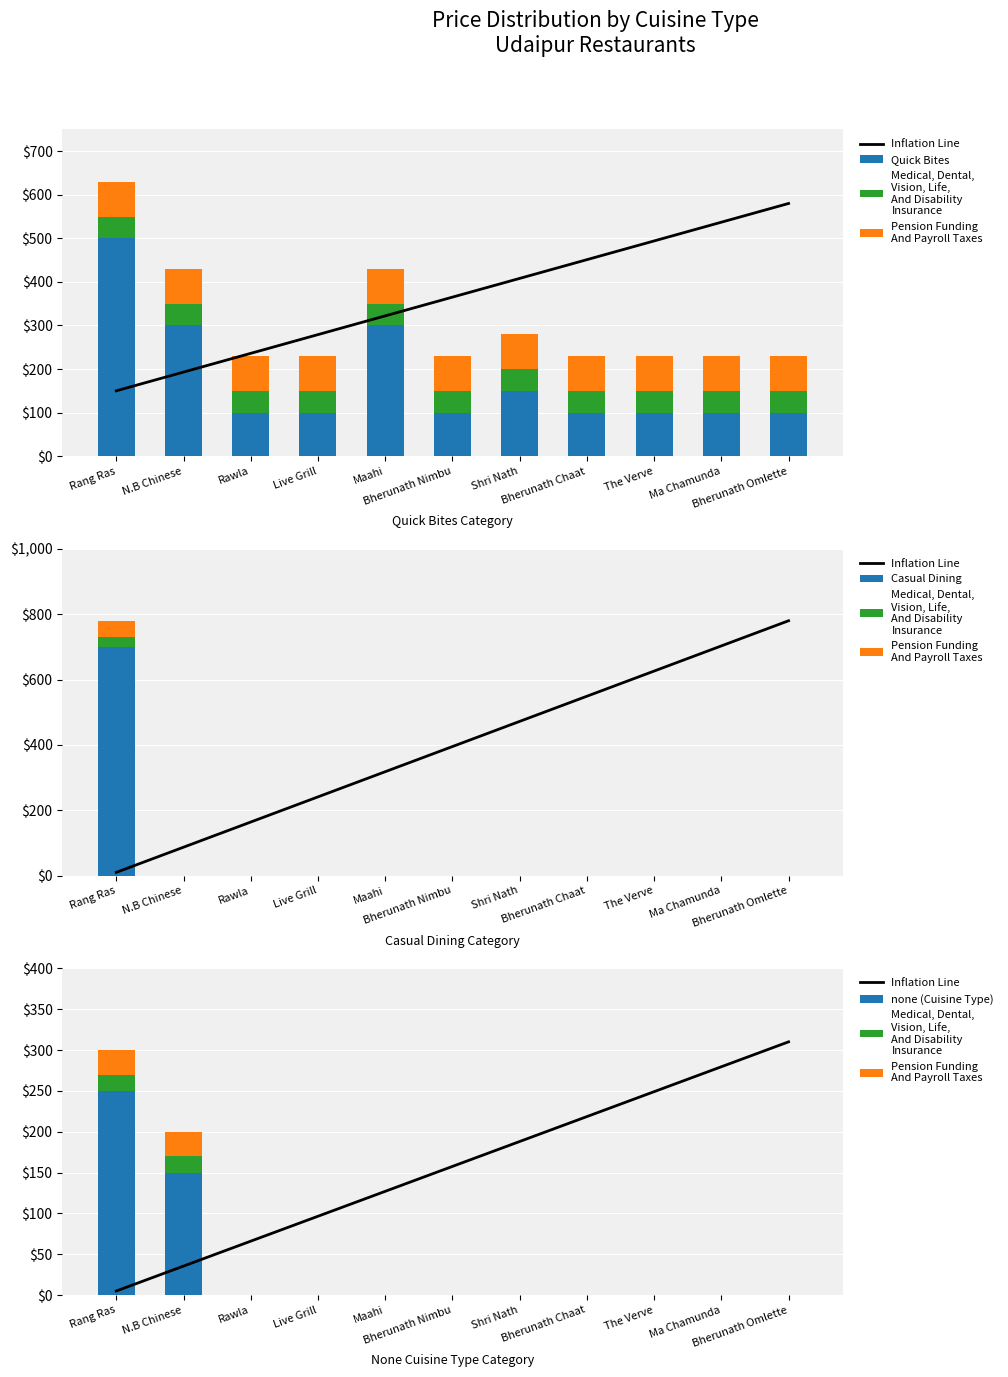

Read the Inflation Line value at N.B Chinese.

35.5